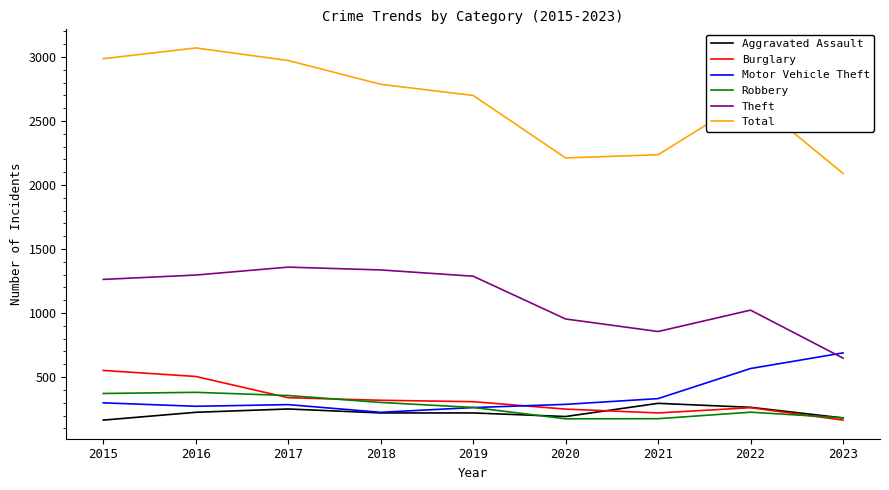

Which series has the largest total across all categories?

Total